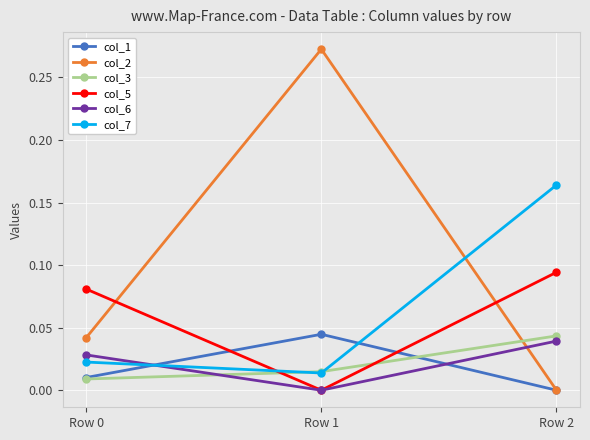

Is the value of col_3 at Row 2 greater than the value of col_7 at Row 2?

No